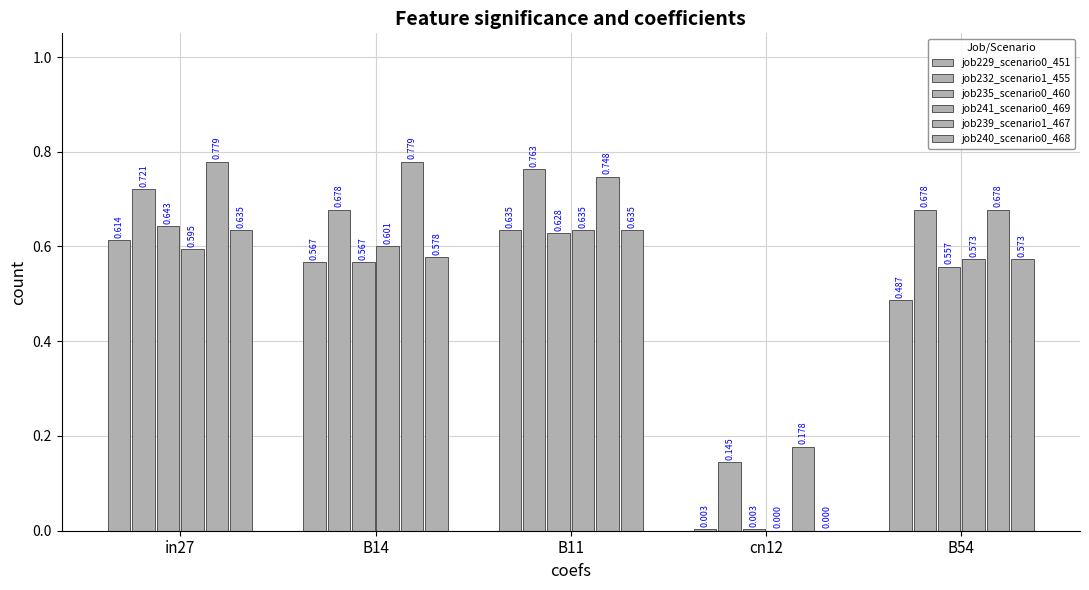

Which category has the highest value across all series?

in27